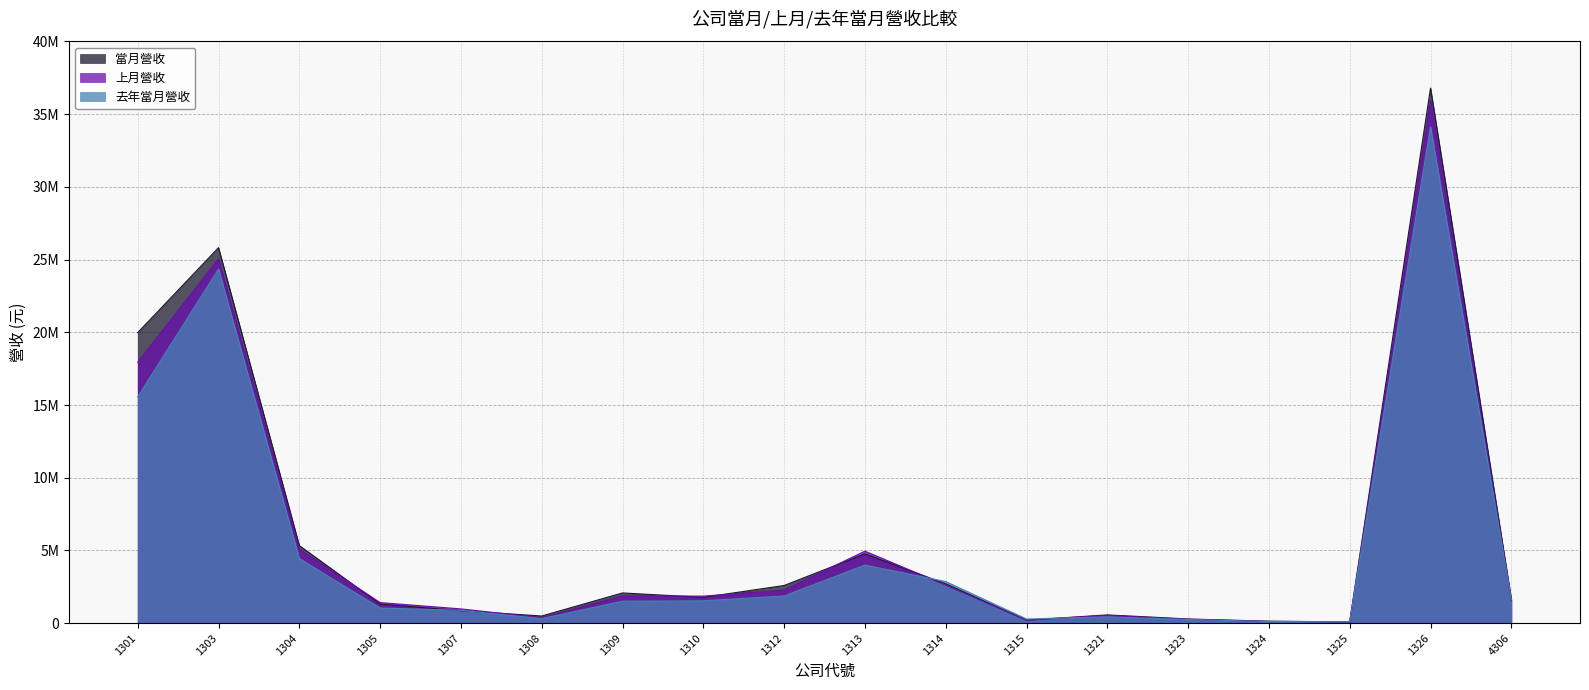

What is the approximate value of 當月營收 at 1303, to the nearest 10?

25819580